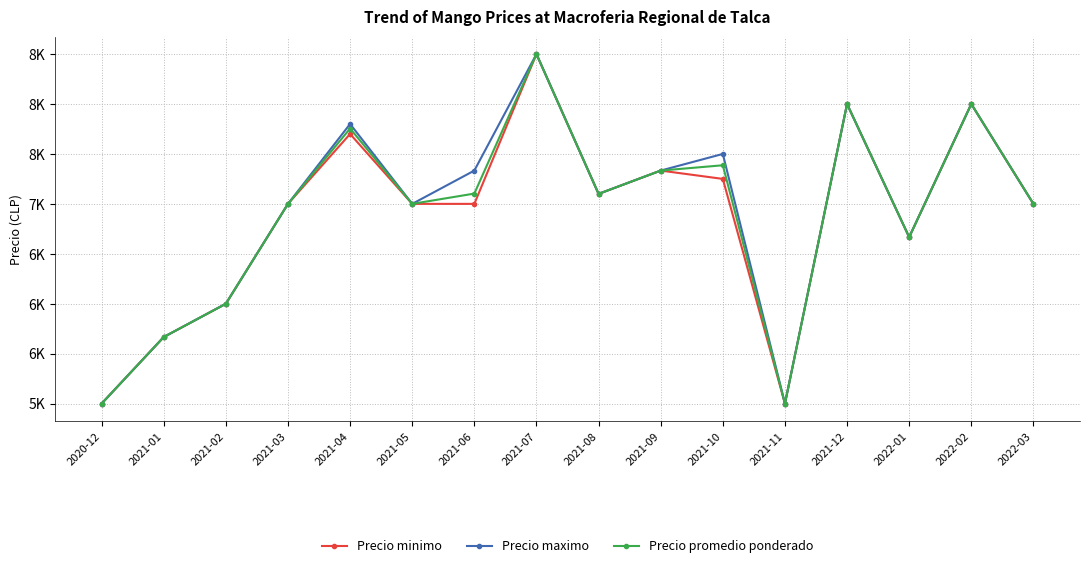

Rank the series by their maximum value, from lowest to highest.

Precio minimo, Precio maximo, Precio promedio ponderado